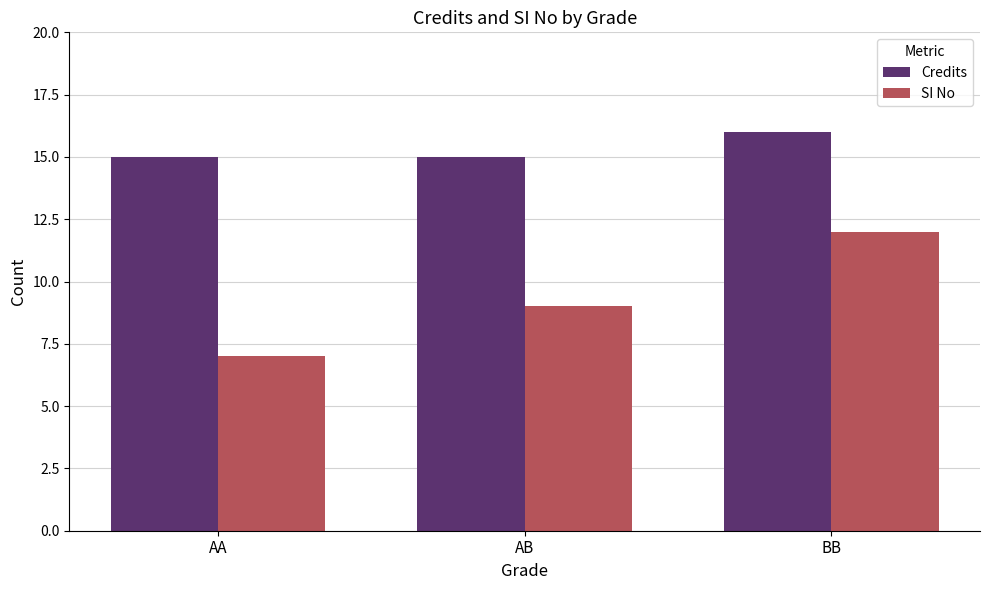

Reading left to right, extract all data points from this chart.

Credits: AA=15	AB=15	BB=16
SI No: AA=7	AB=9	BB=12